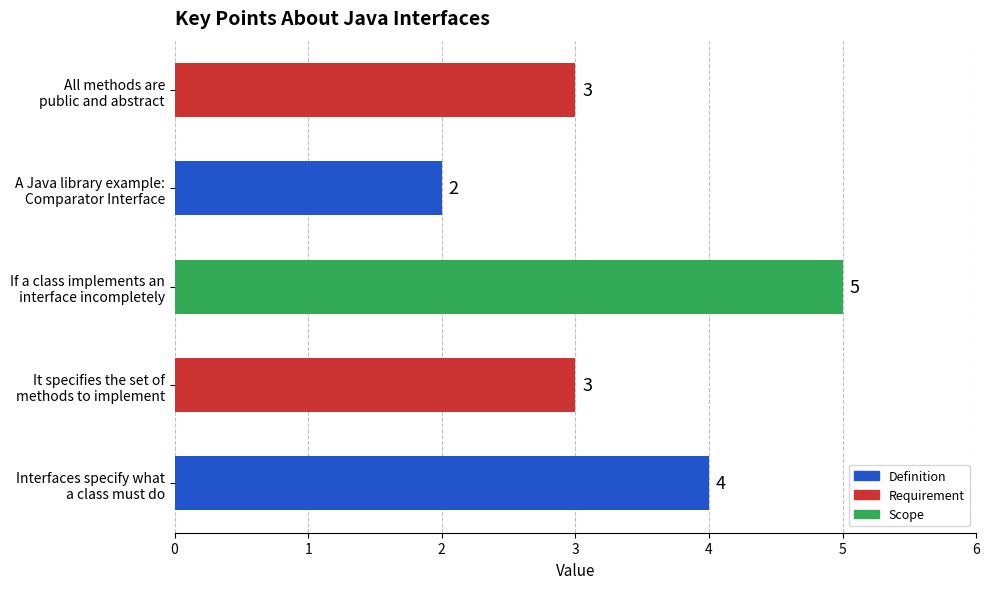

What is the average value?

3